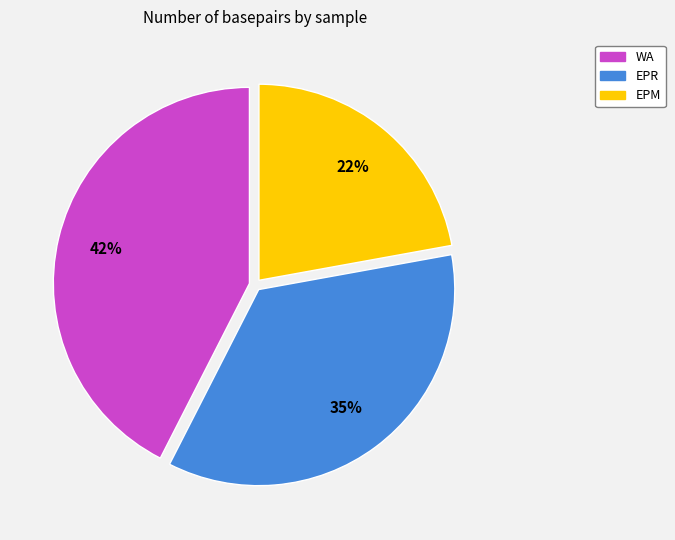

What percentage is the EPR slice, to the nearest percent?

35%